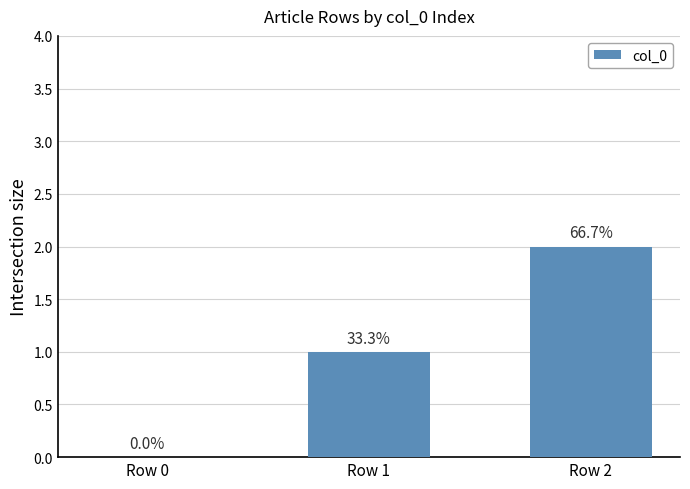

The chart shows a value of -1 at Row 0. True or false?

False